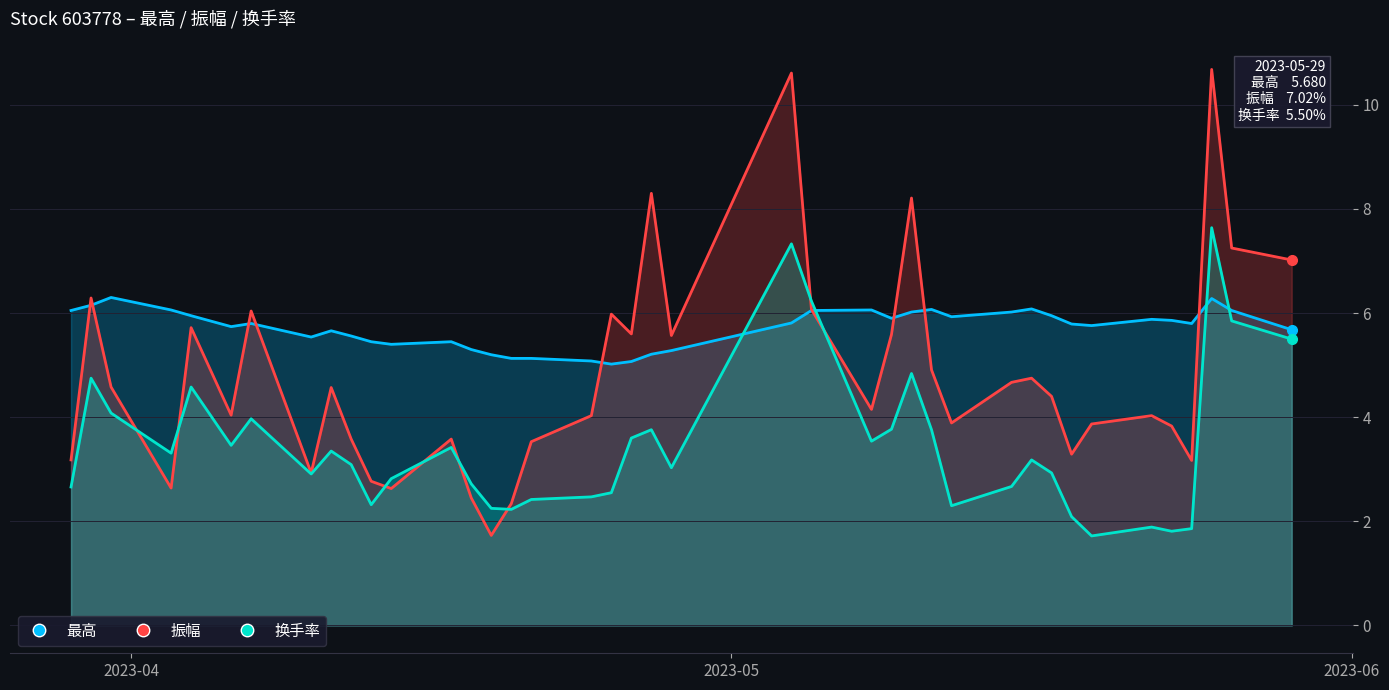

In 最高, how many points are higher than both neighbors (excluding endpoints)?

9